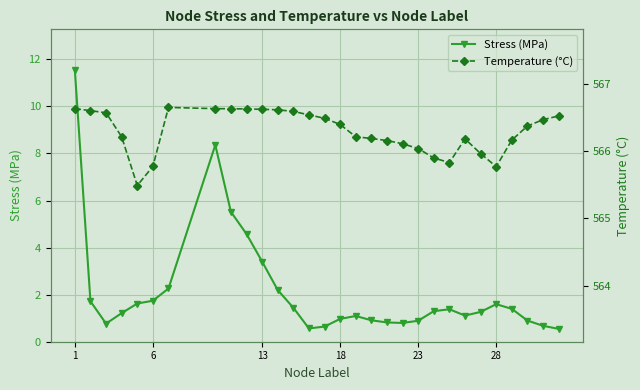

True or false: Stress (MPa) and Temperature (°C) intersect in this chart.

False